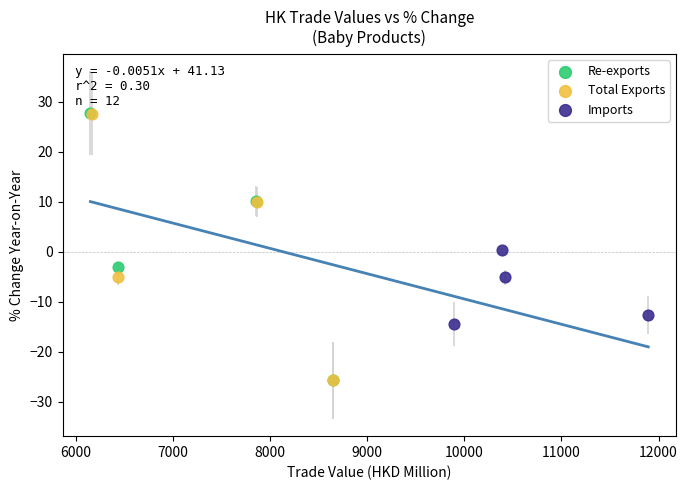

Which series has the widest spread of Y values?

Re-exports